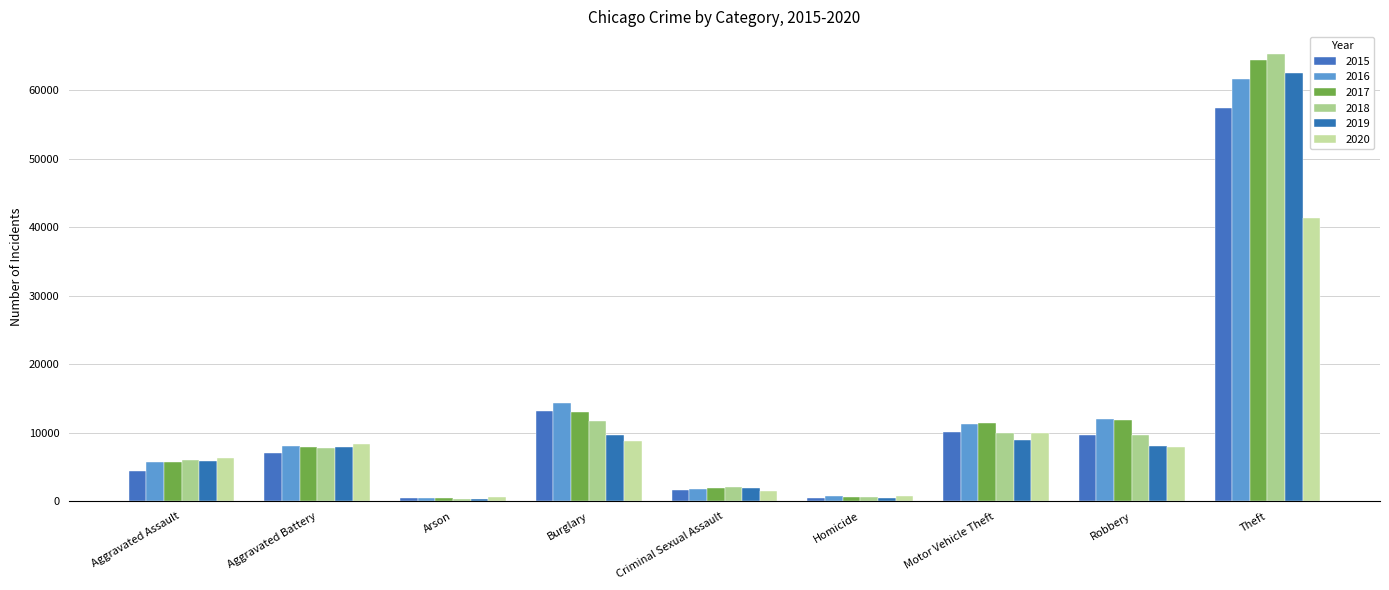

At how many categories does at least one series exceed 3489?

6